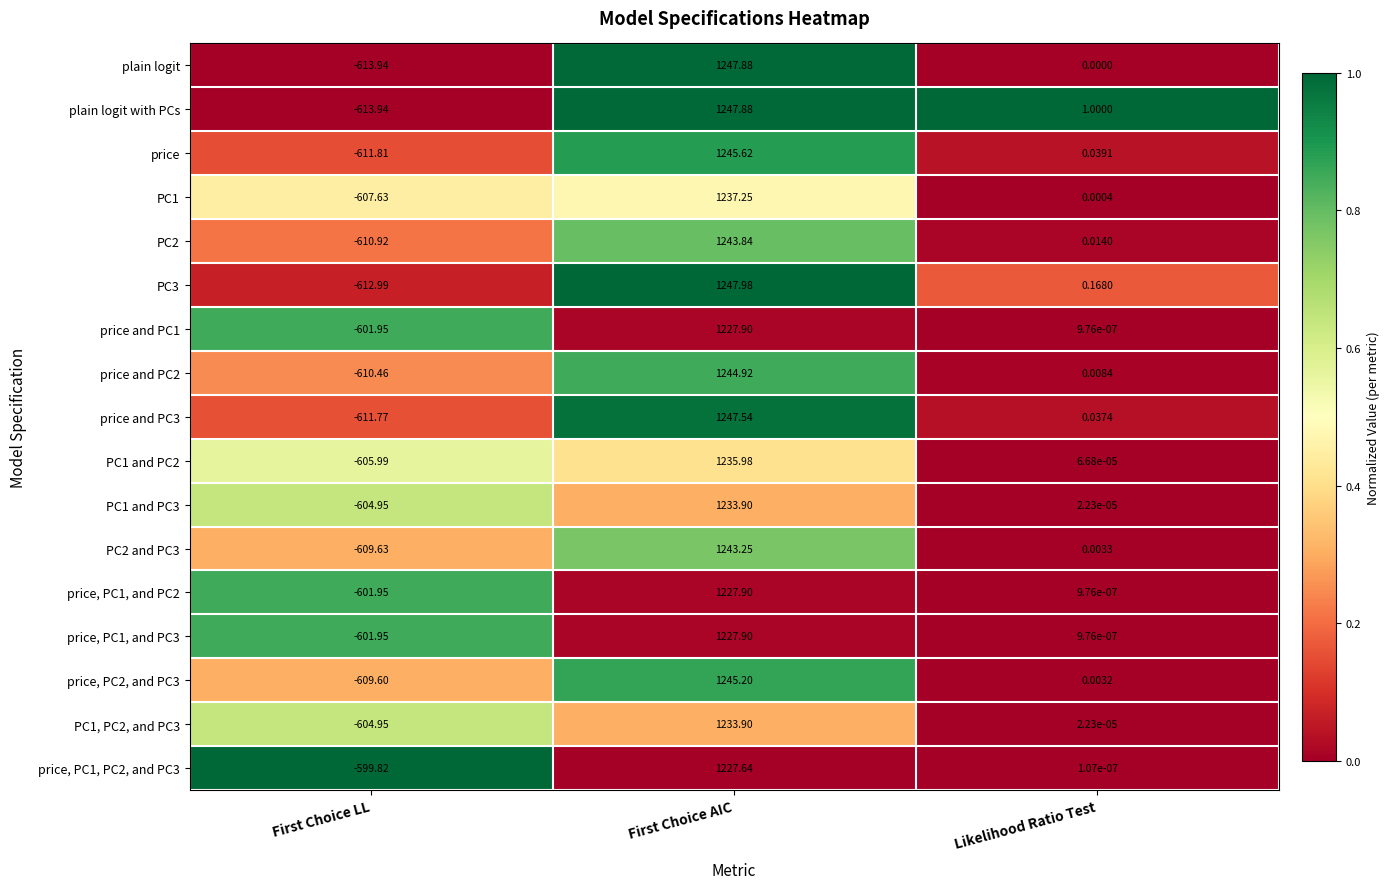

Rank the categories by PC1 and PC2 value from lowest to highest.

First Choice LL, Likelihood Ratio Test, First Choice AIC